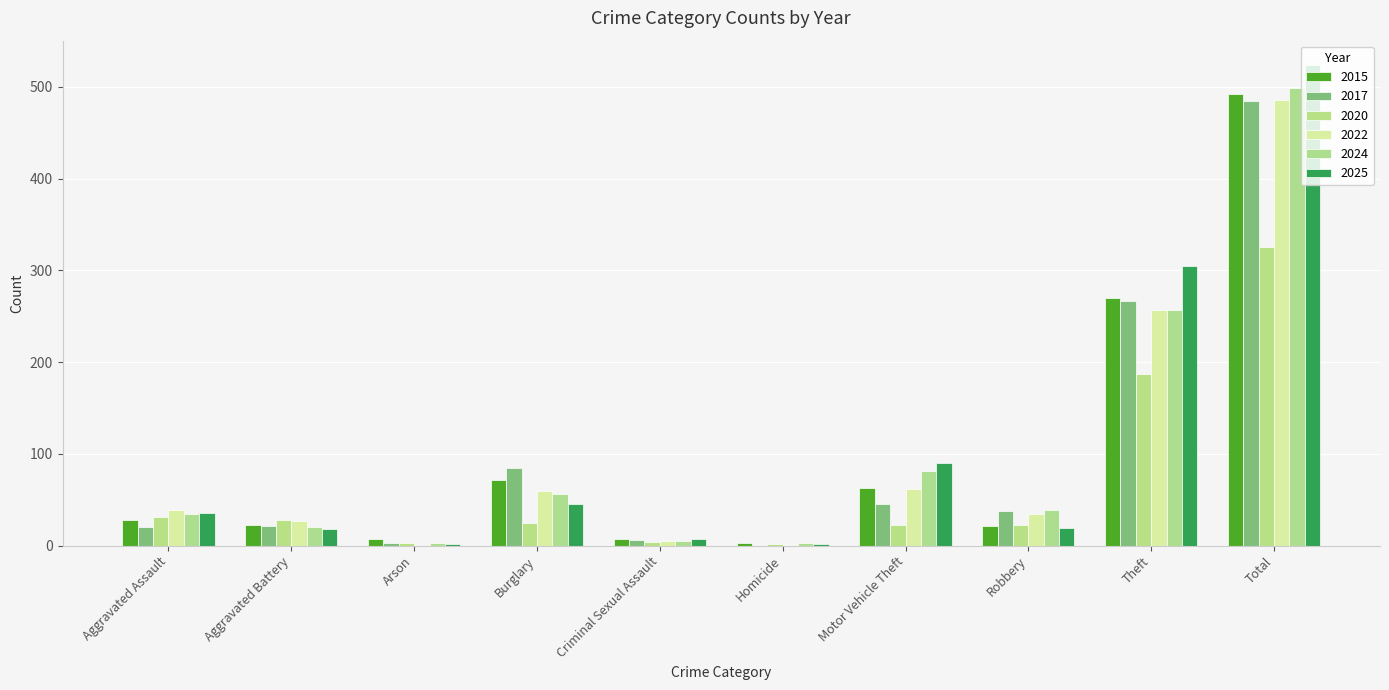

List the labels in order of 2017 value, largest first.

Total, Theft, Burglary, Motor Vehicle Theft, Robbery, Aggravated Battery, Aggravated Assault, Criminal Sexual Assault, Arson, Homicide